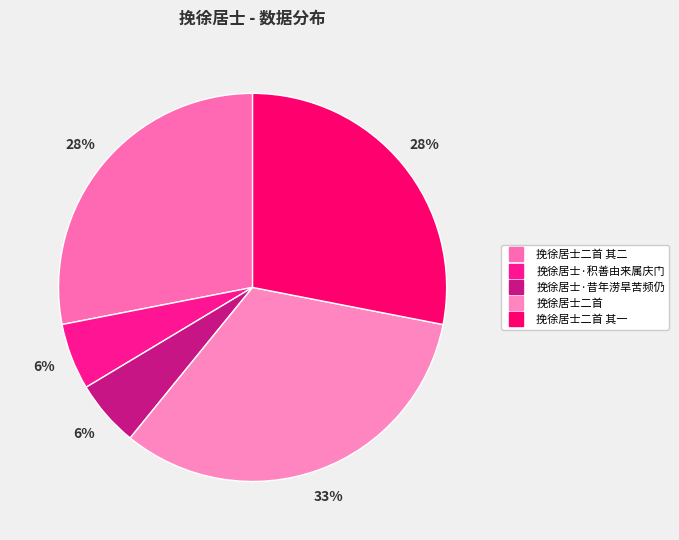

Rank the categories by value from lowest to highest.

挽徐居士·昔年涝旱苦频仍, 挽徐居士·积善由来属庆门, 挽徐居士二首 其二, 挽徐居士二首 其一, 挽徐居士二首